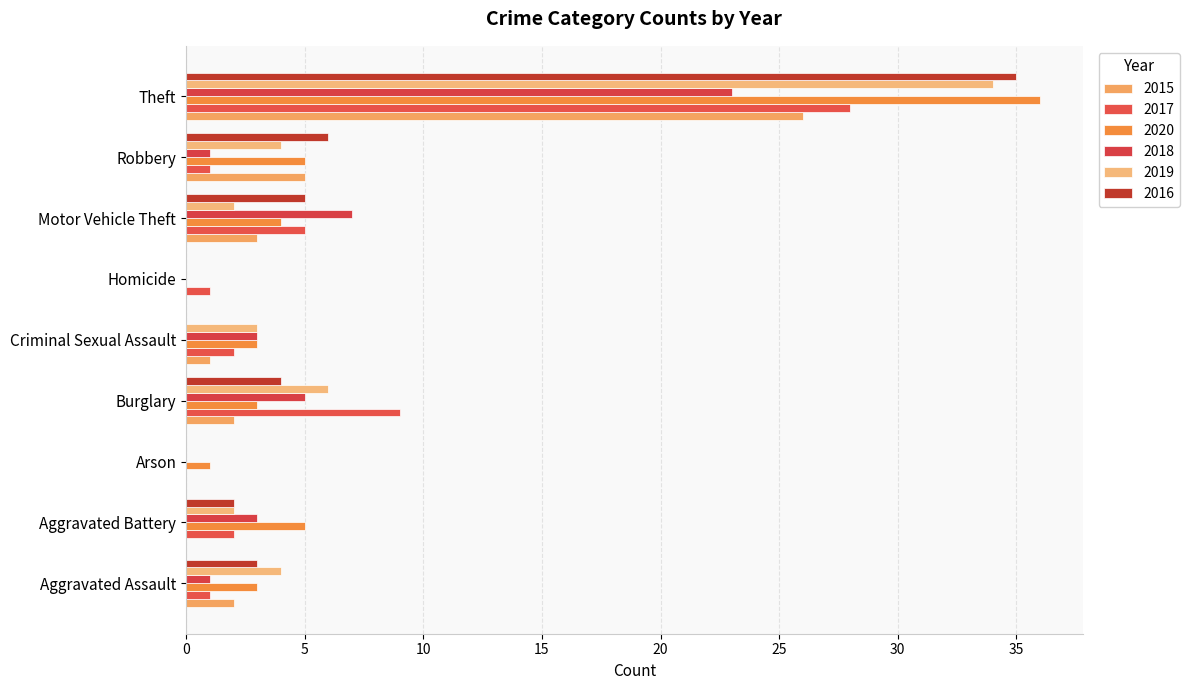

At which label does 2019 first exceed 3?

Aggravated Assault